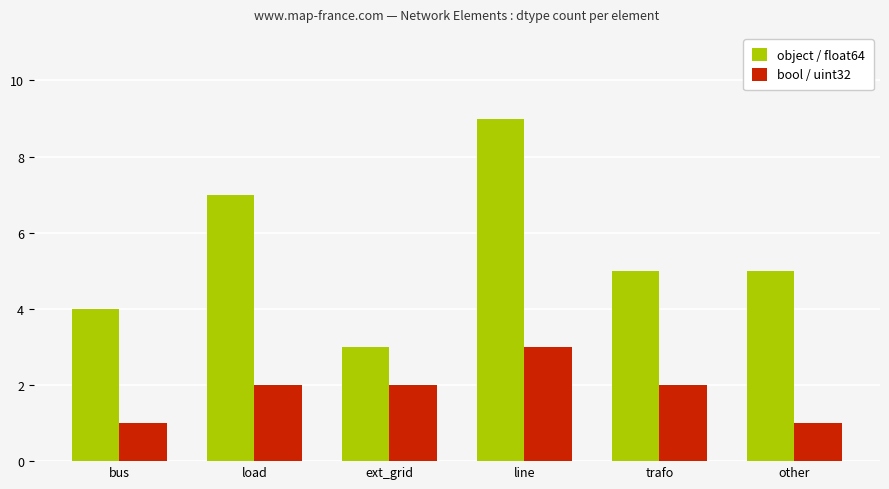

Rank the series by their average value, from lowest to highest.

bool / uint32, object / float64